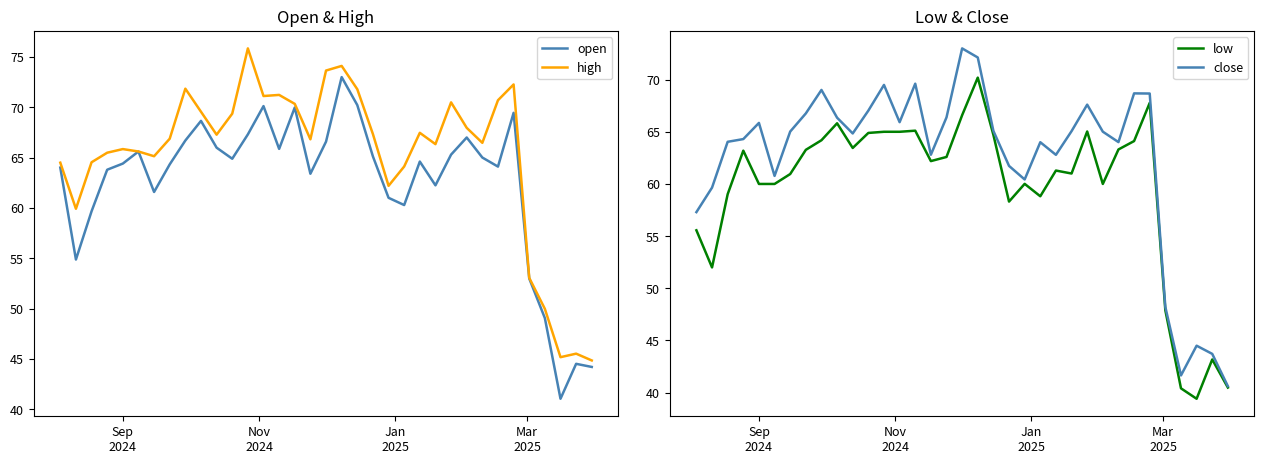

How many interior local valleys does the high series have?

9